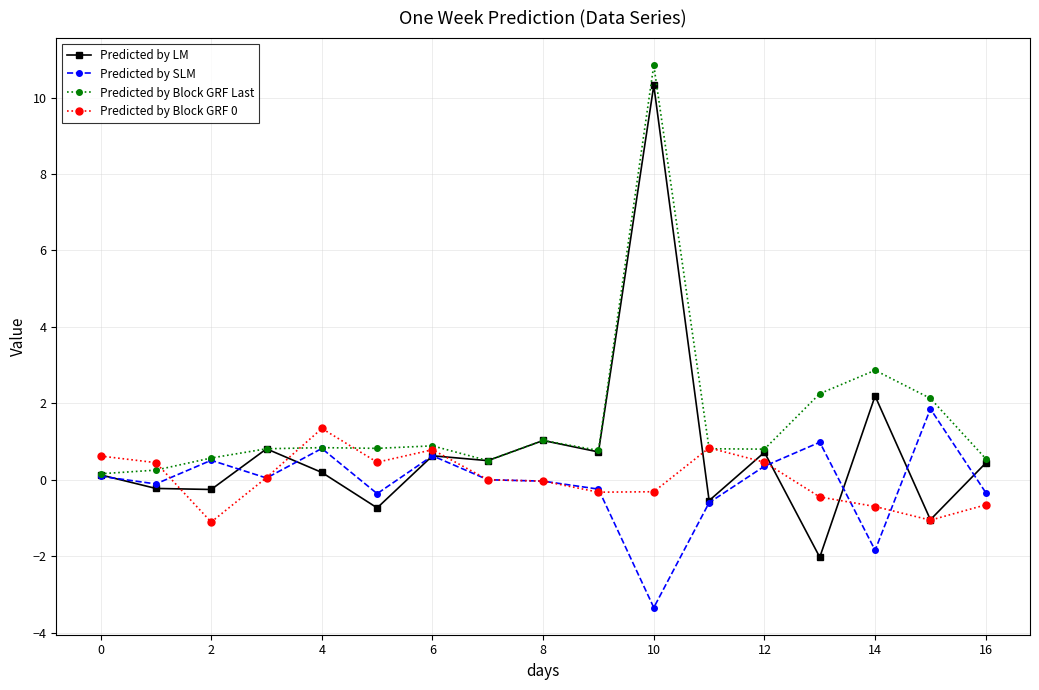

What is the value of the Predicted by Block GRF Last point at the 14th from the left?

2.3